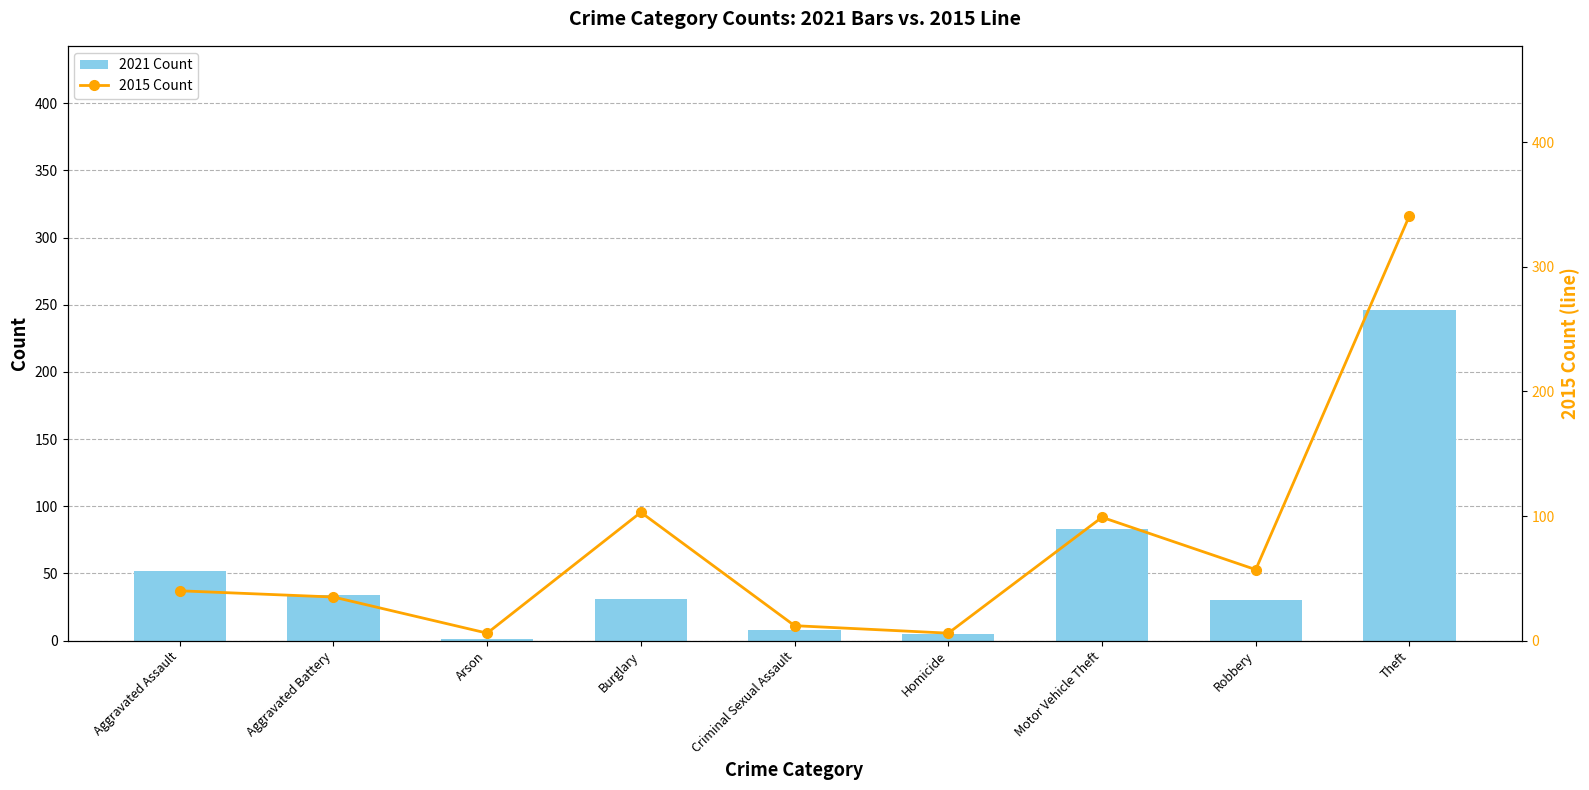

At which label is 2021 Count closest to 123?

Motor Vehicle Theft